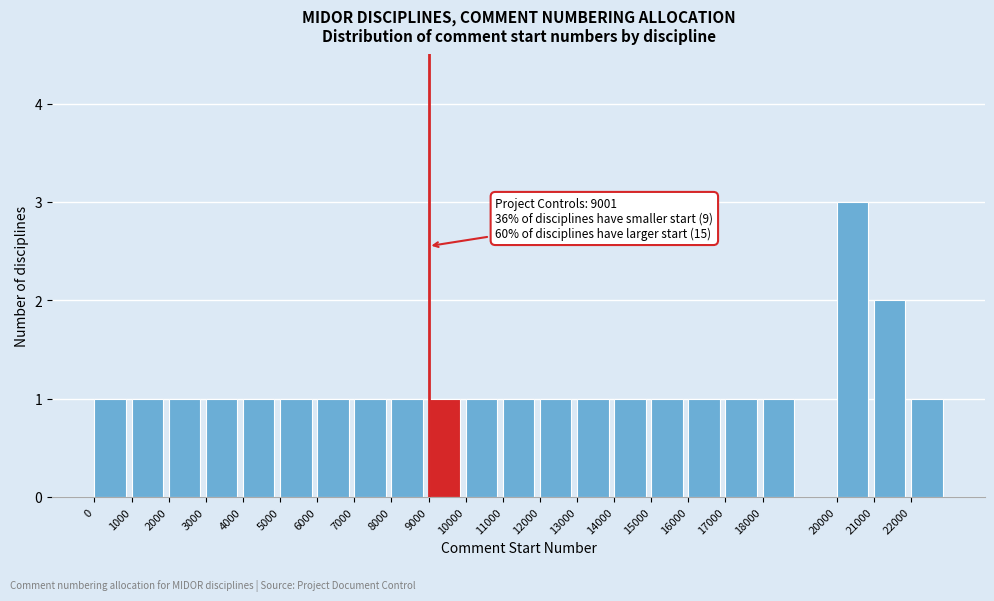

Over which range of the x-axis is the bar tallest?

20000 to 21000